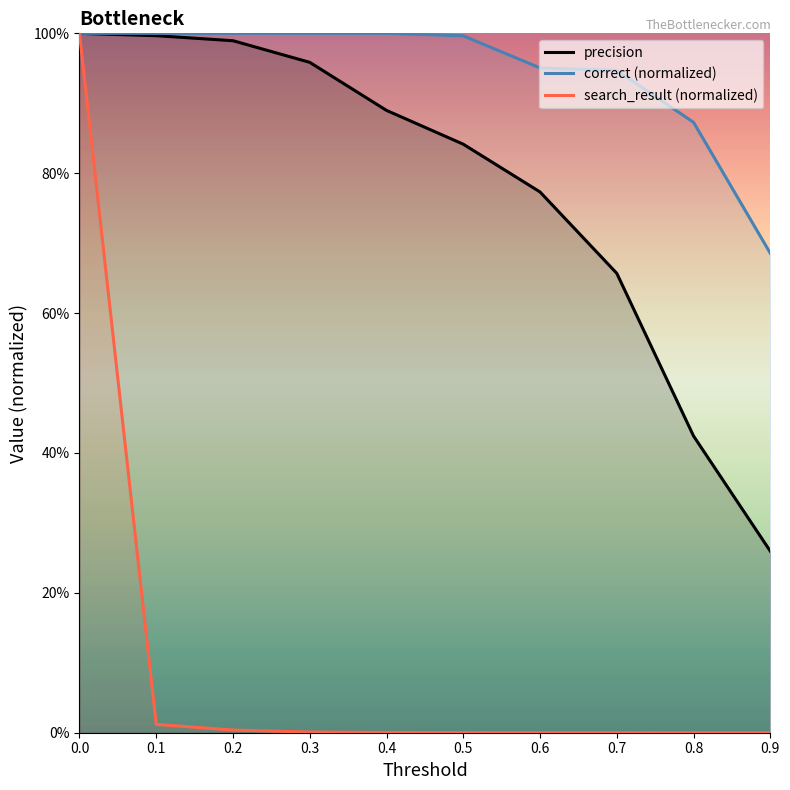

True or false: correct (normalized) and precision intersect in this chart.

False